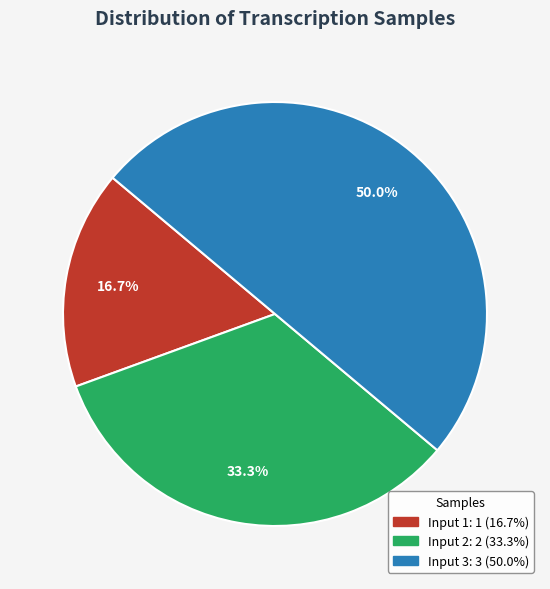

What percentage is NOT represented by Input 1?

83.3%